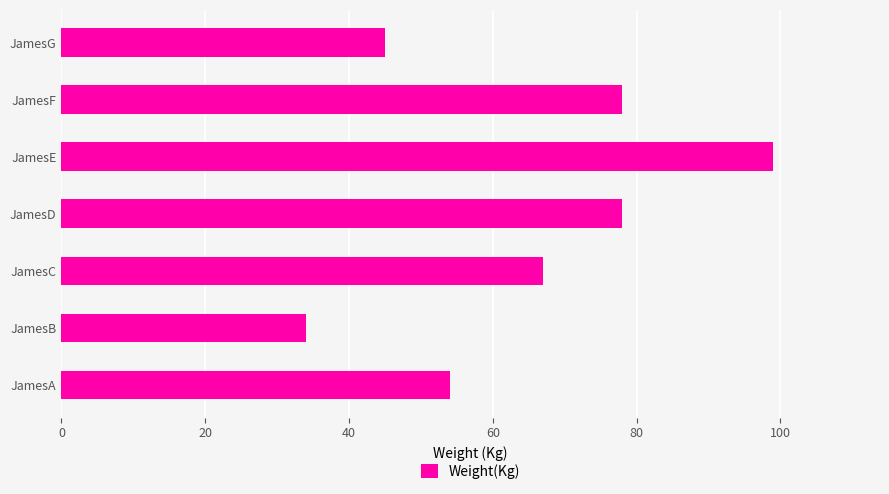

Reading top to bottom, extract all data points from this chart.

JamesG=45	JamesF=78	JamesE=99	JamesD=78	JamesC=67	JamesB=34	JamesA=54